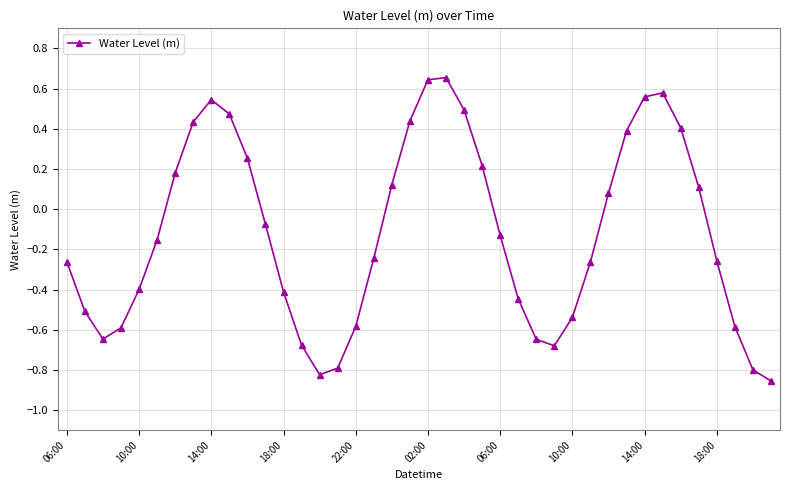

What is the difference between the second highest and minimum values?

1.5